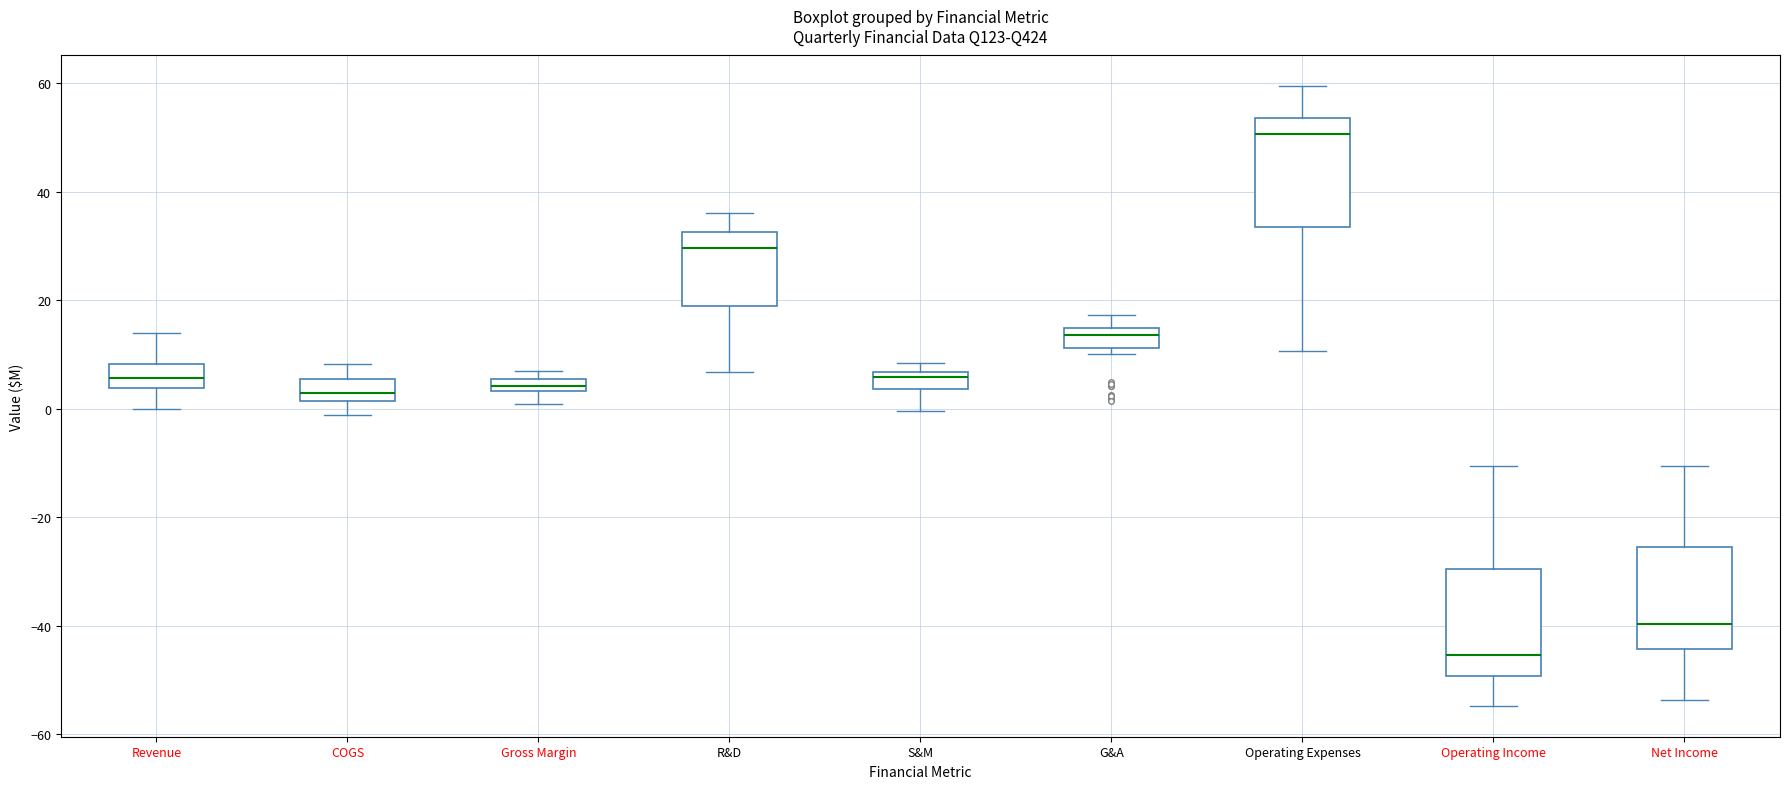

Which box's median line is the highest?

Operating Expenses